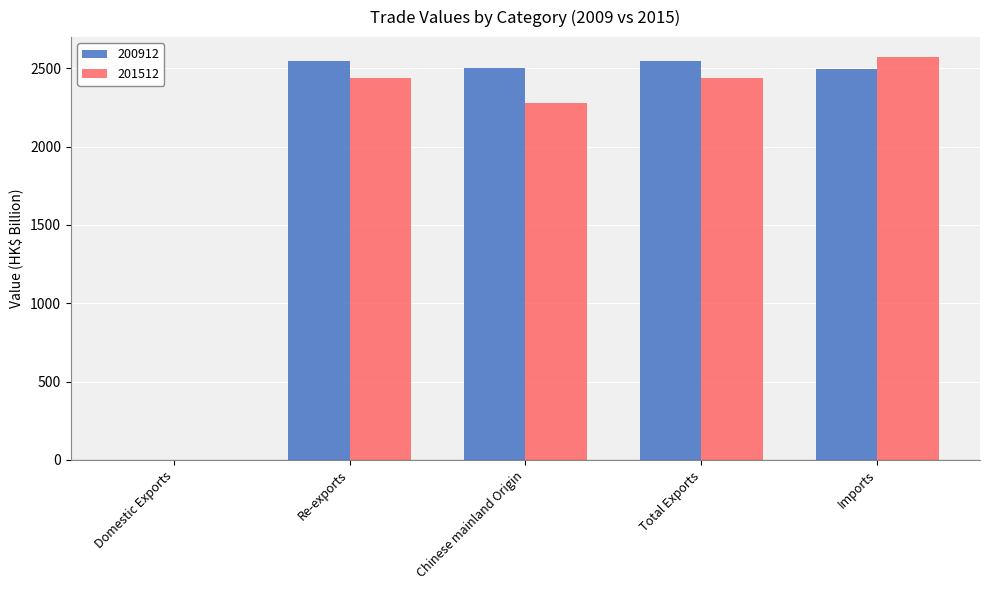

Which category has the highest value in the 201512 series?

Imports